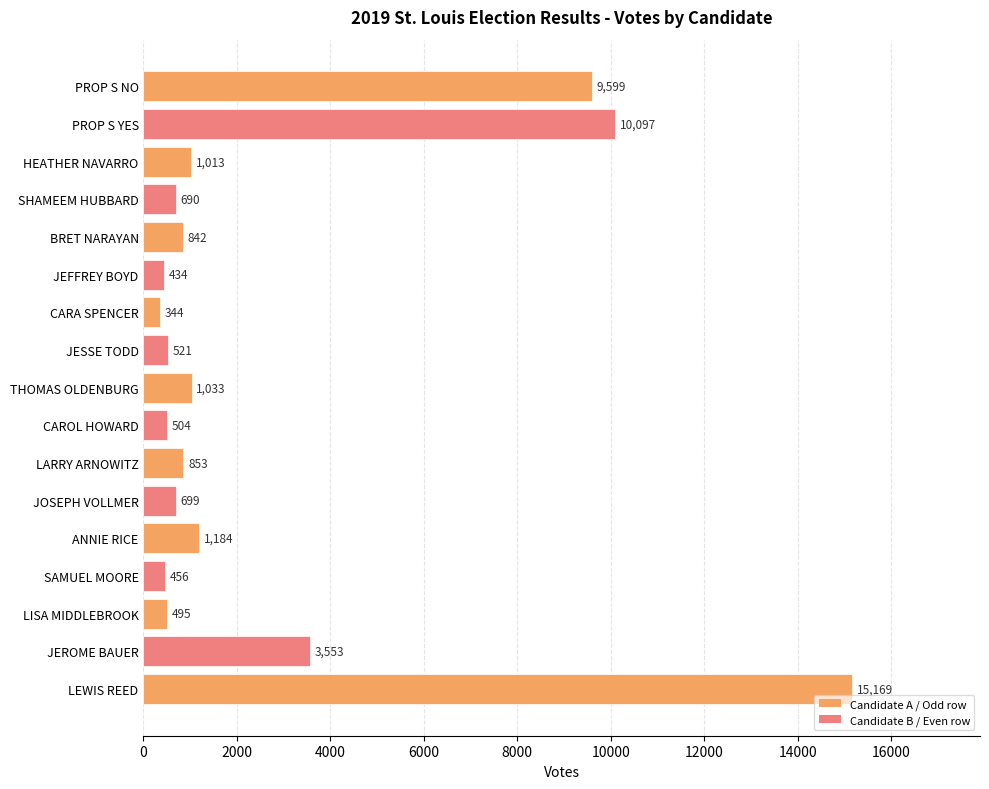

Is it true that the value at PROP S NO is 13840?

False